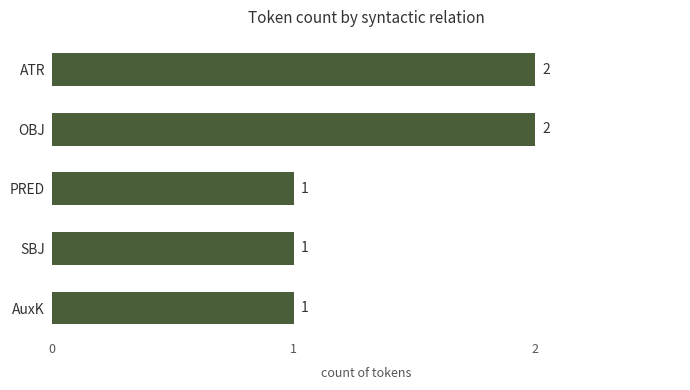

What is the sum of all values?

7